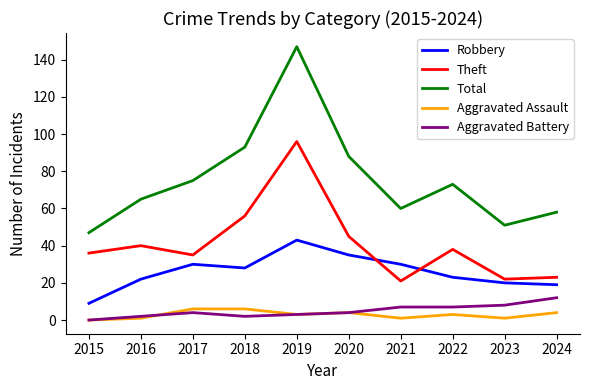

Count the Aggravated Assault values in the range 1 to 4.

7